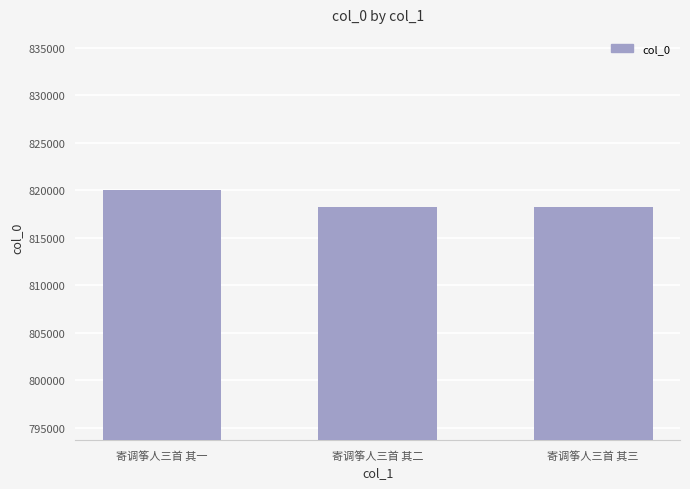

What is the label of the 3rd bar from the left?

寄调筝人三首 其三